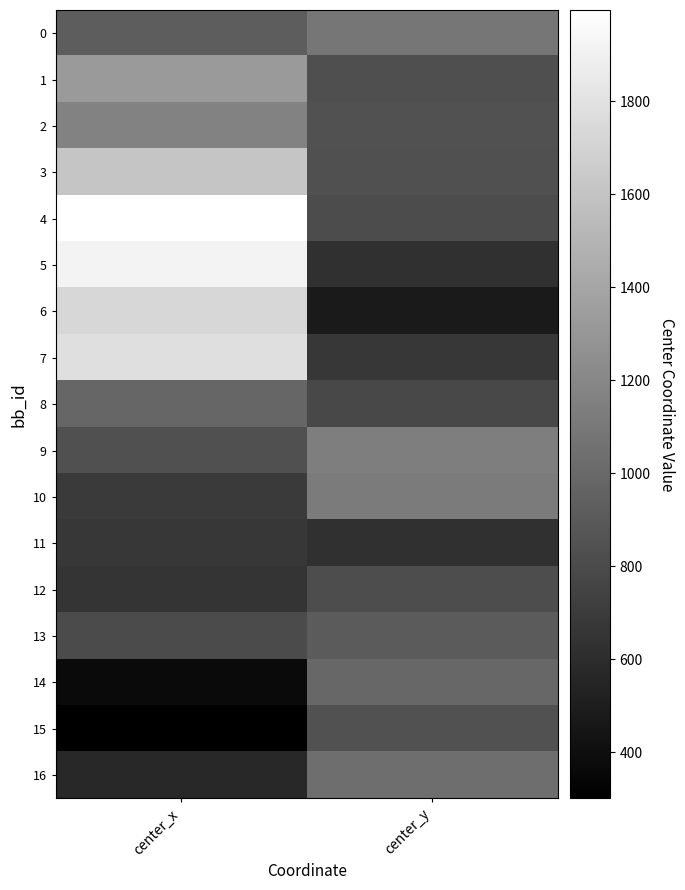

Reading right to left, transcribe all the data shown in this chart.

0: center_y=1084.8	center_x=922.4
1: center_y=828.4	center_x=1323.1
2: center_y=848.1	center_x=1166.5
3: center_y=834.4	center_x=1609.7
4: center_y=808.1	center_x=1995.7
5: center_y=628.5	center_x=1911.5
6: center_y=478.8	center_x=1725.9
7: center_y=668.1	center_x=1781.8
8: center_y=780.9	center_x=981.3
9: center_y=1140.0	center_x=835.0
10: center_y=1119.6	center_x=689.5
11: center_y=620.2	center_x=668.2
12: center_y=812.3	center_x=656.0
13: center_y=906.4	center_x=800.5
14: center_y=984.9	center_x=371.7
15: center_y=843.5	center_x=301.3
16: center_y=1034.0	center_x=572.5